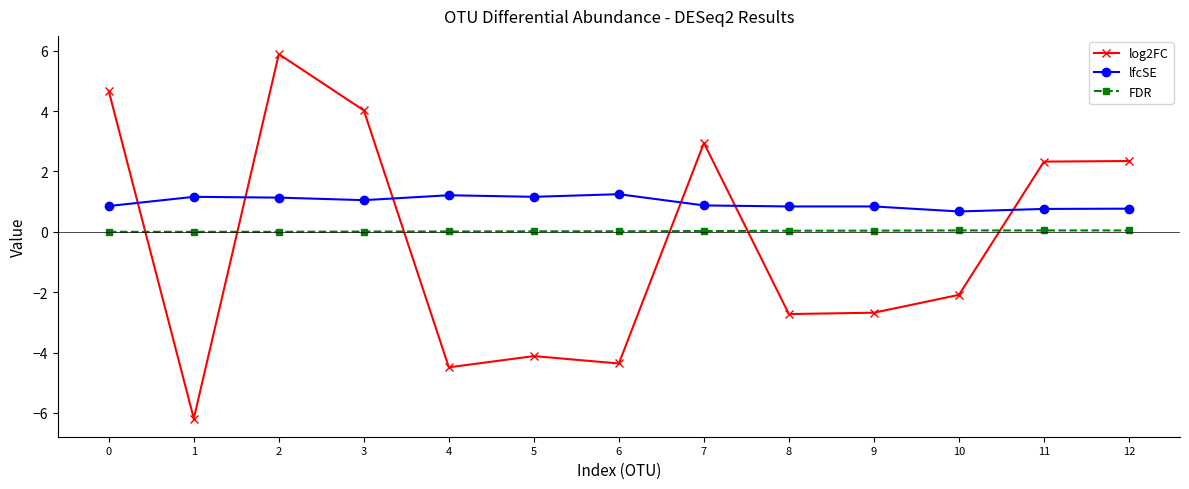

Rank the series at 9 from highest to lowest value.

lfcSE, FDR, log2FC